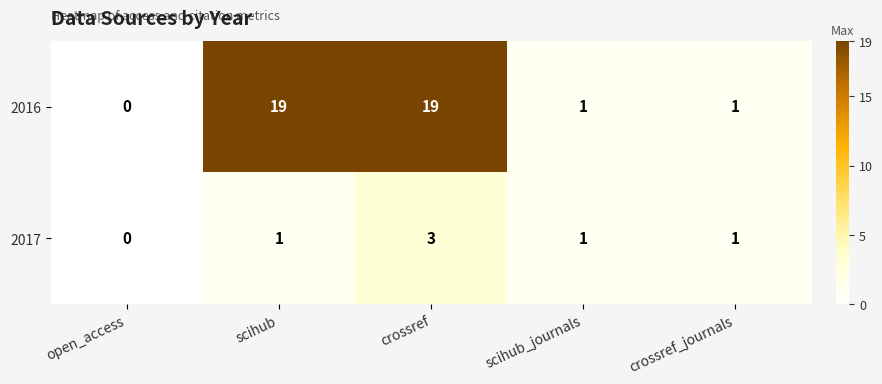

What is the difference between the maximum and minimum values in the 2016 series?

19